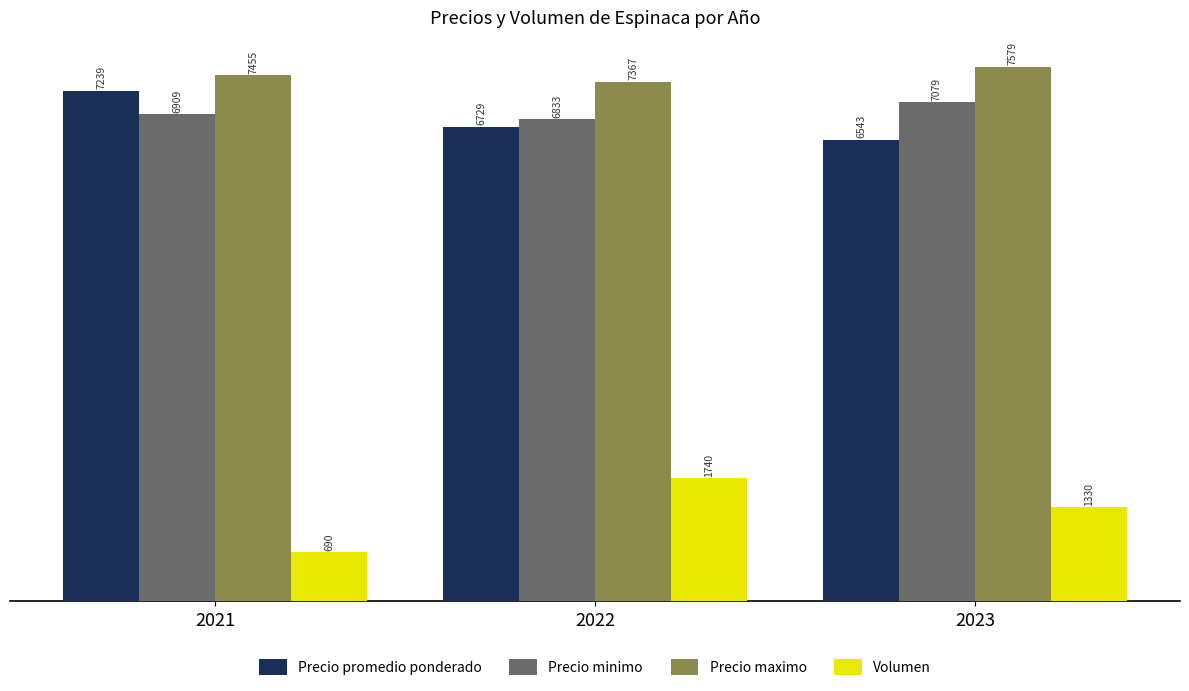

What is the difference between the Volumen values at 2023 and 2022?

410